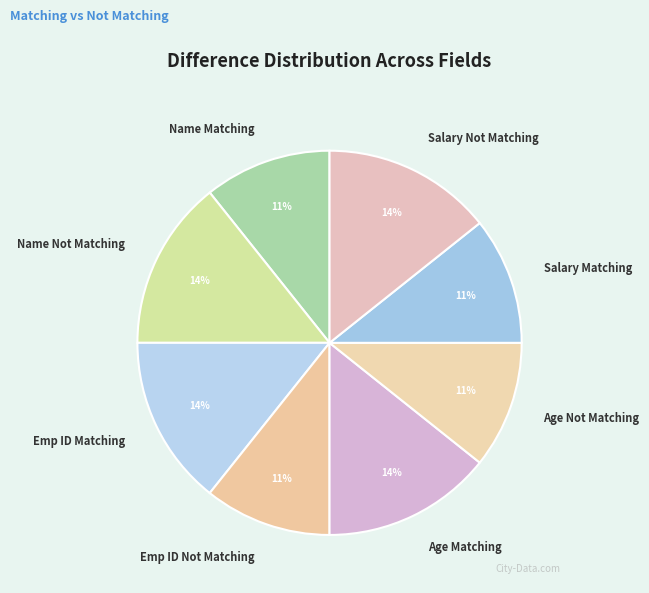

To the nearest percent, what is the average slice percentage?

12%